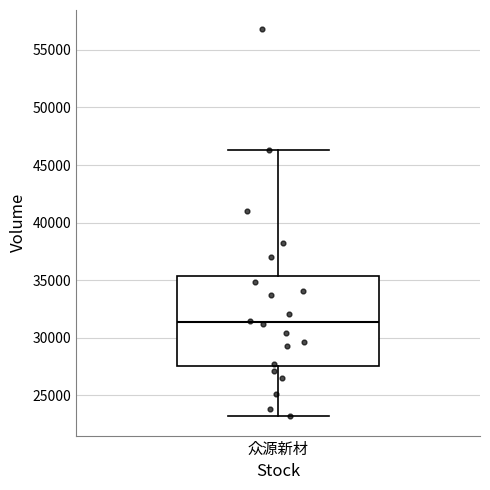

Where is the upper edge of the box for 众源新材 on the y-axis? The values are not printed on the chart, so give them approximately, as read against the axis.

35500